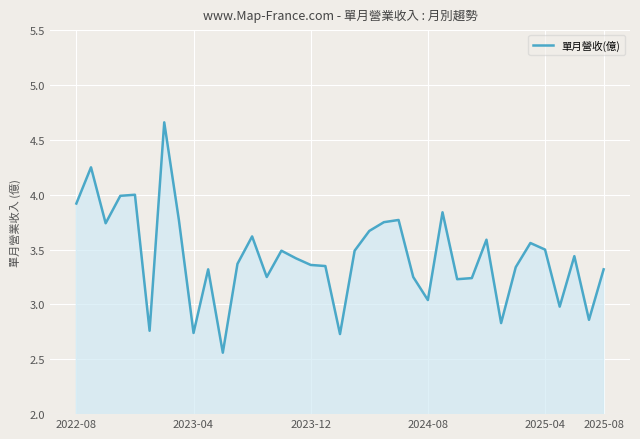

What is the difference between the maximum and minimum values?

2.1